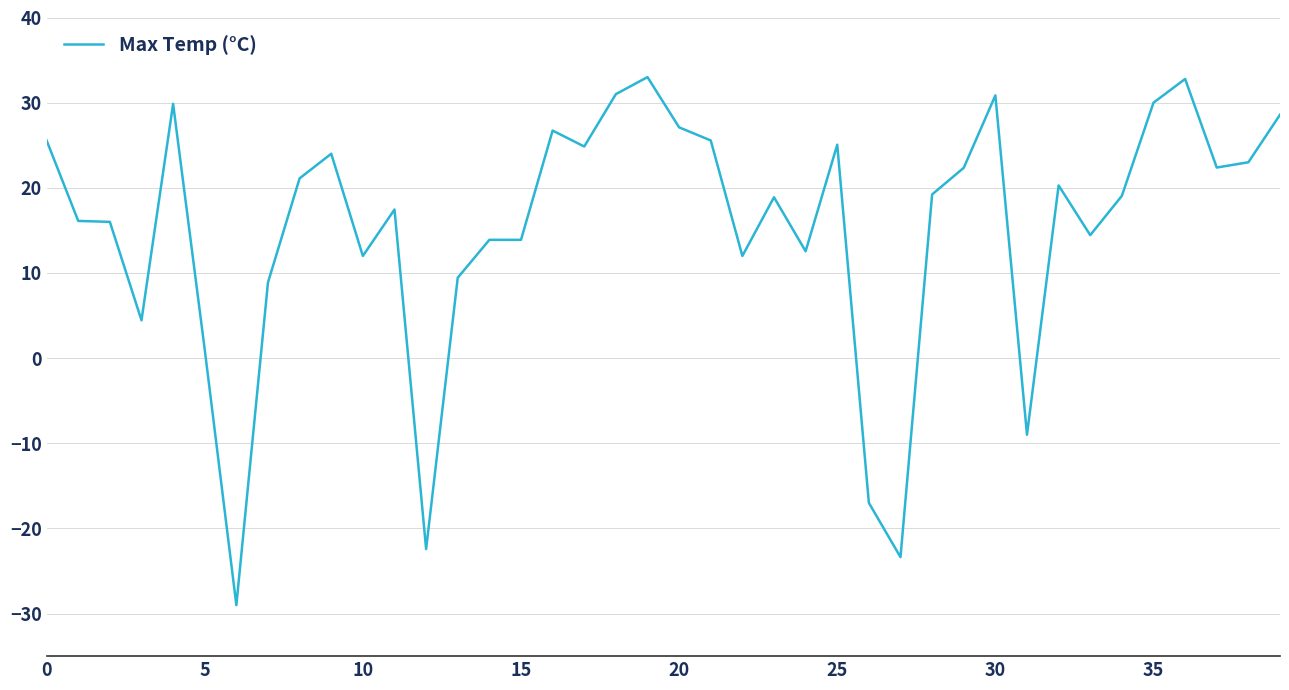

What is the greatest value displayed?

33.0